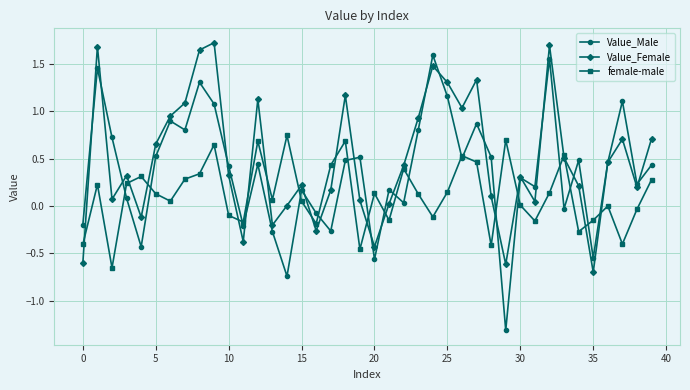

How many series are shown in this chart?

3